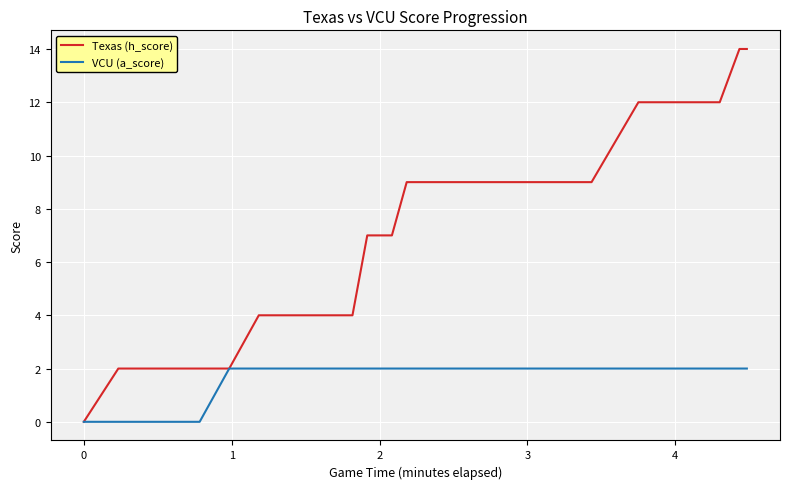

Which series has the widest spread of values?

Texas (h_score)